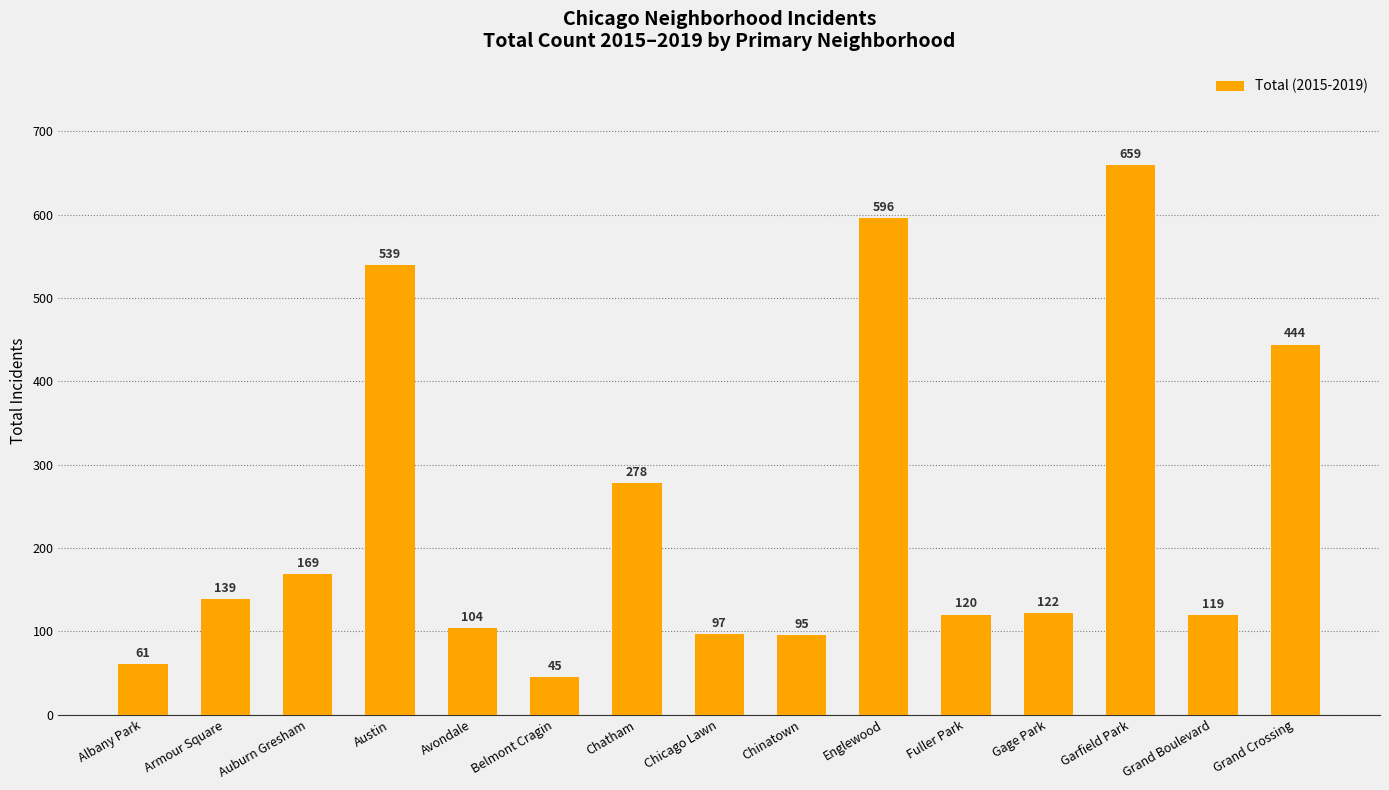

What is the smallest value displayed?

45